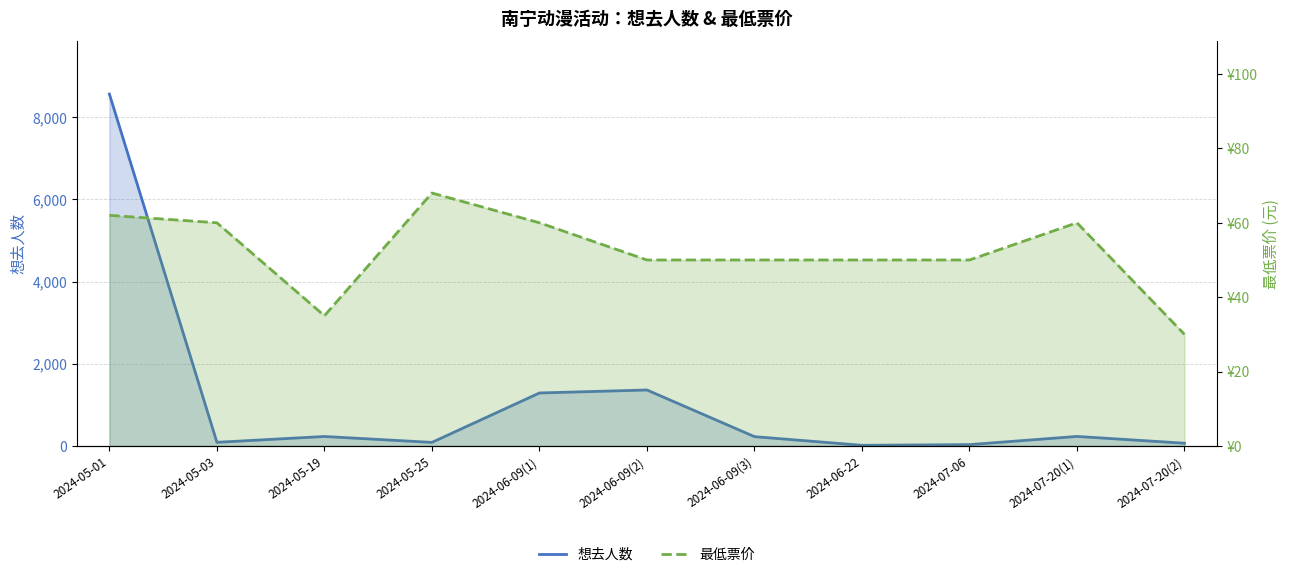

At which category does the chart reach its peak across all series?

2024-05-01